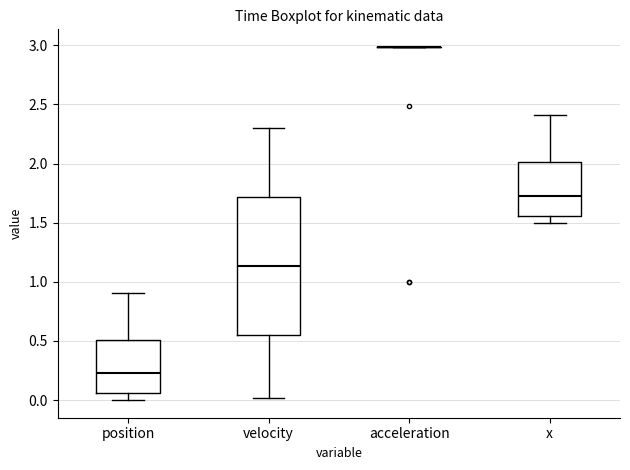

Reading left to right, transcribe this box plot: for each box, give where its median line is, the range the box spans, and where its two whiskers end, as read against the y-axis. The values are not printed on the chart, so give them approximately, as read against the axis.

position: median 0.25, box 0.05 to 0.50, whiskers 0.00 to 0.90
velocity: median 1.15, box 0.55 to 1.70, whiskers 0.00 to 2.30
acceleration: box collapsed to a line at 3.00, whiskers 3.00 to 3.00
x: median 1.75, box 1.55 to 2.00, whiskers 1.50 to 2.40